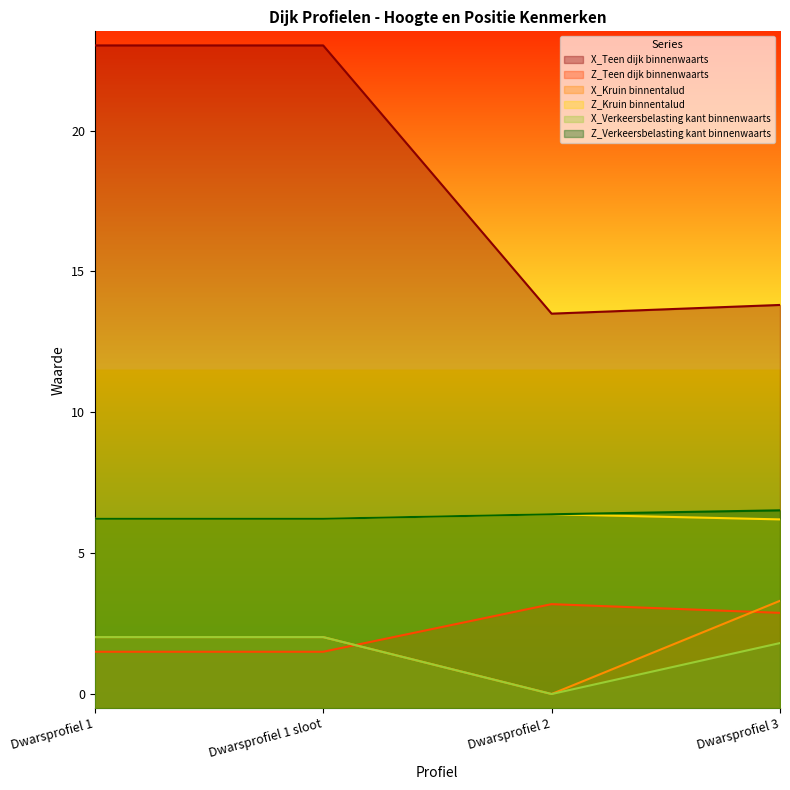

What is the maximum value shown in the chart?

23.0